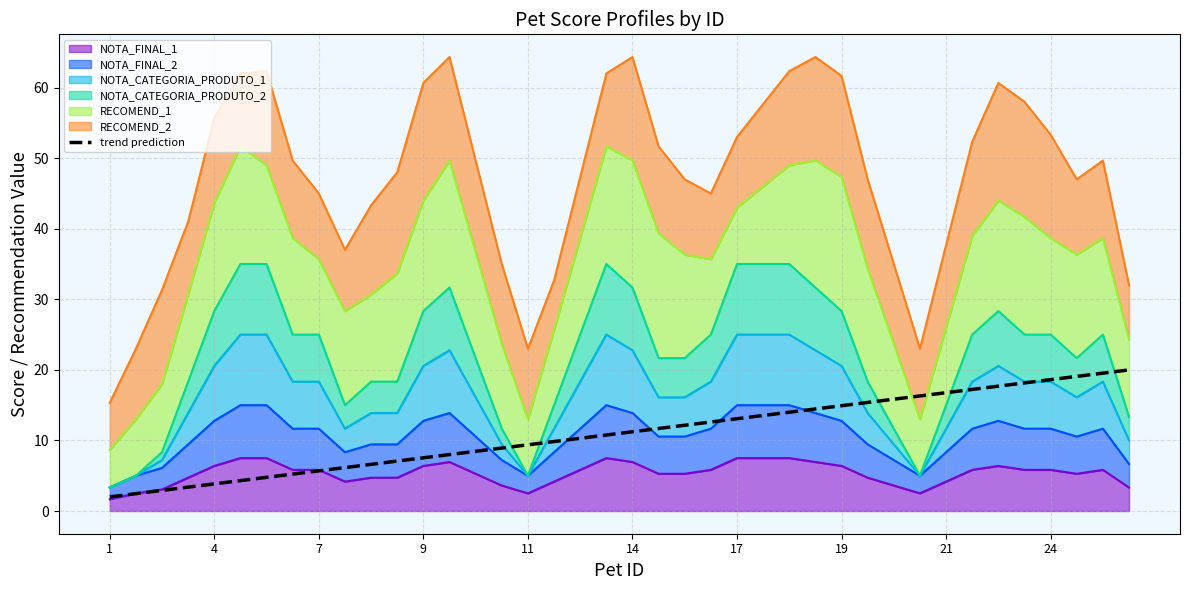

What is the difference between the maximum and minimum values?

18.0